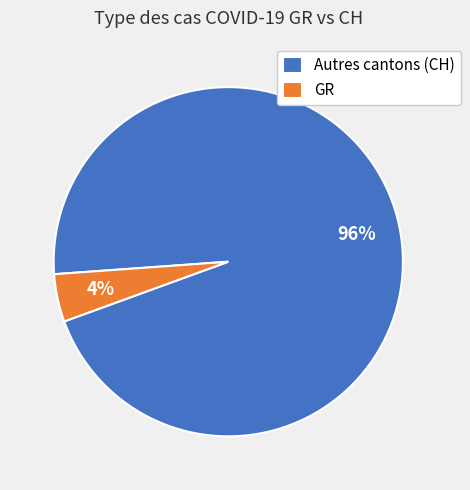

Does GR account for over 50% of the chart?

No